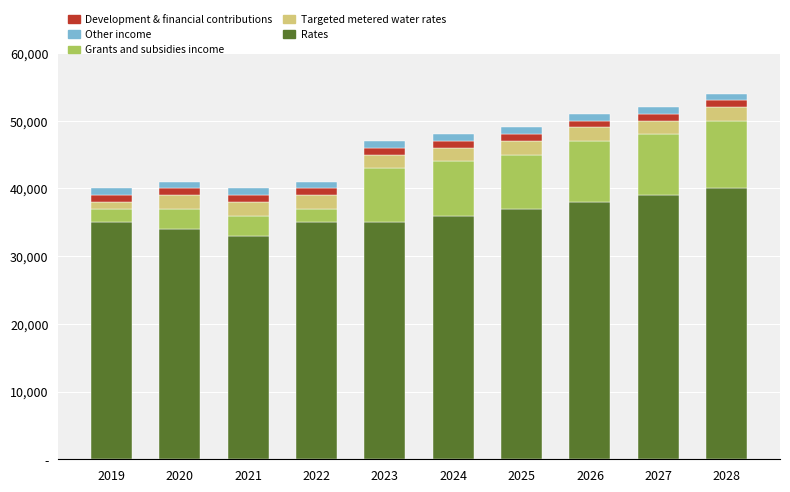

What are all the series names shown in the legend?

Development & financial contributions, Other income, Grants and subsidies income, Targeted metered water rates, Rates